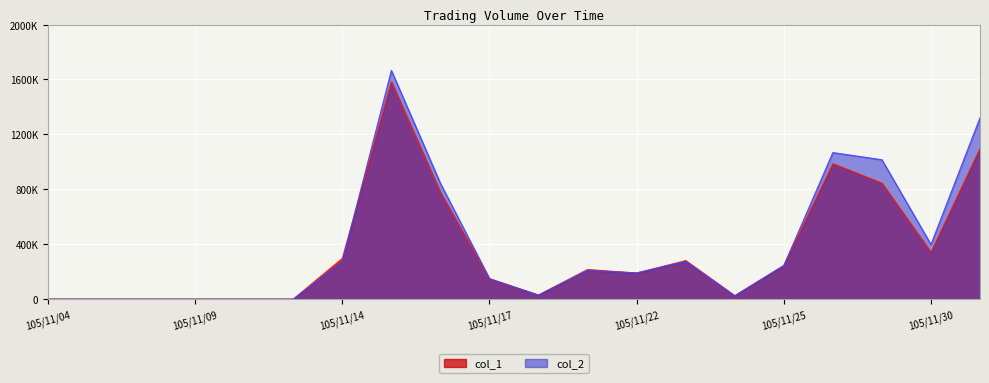

At which label is col_1 closest to 792000?

105/11/16